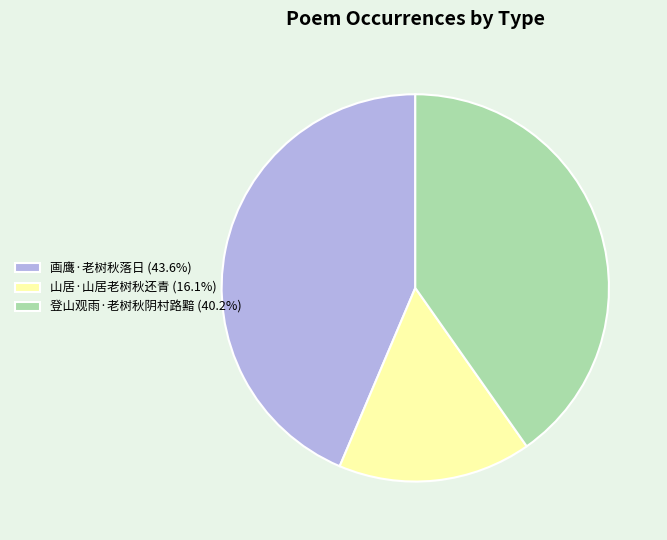

Between 山居·山居老树秋还青 and 登山观雨·老树秋阴村路黯, which is larger?

登山观雨·老树秋阴村路黯